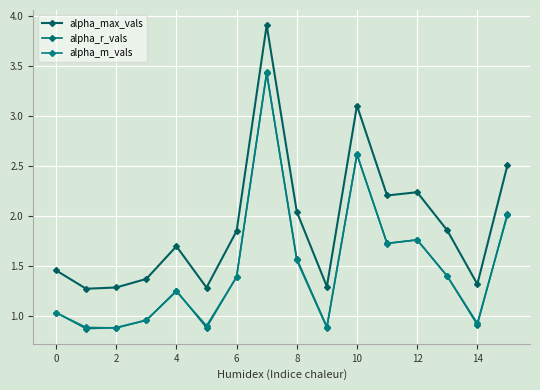

What is the difference between the second highest and minimum values in the alpha_r_vals series?

1.7